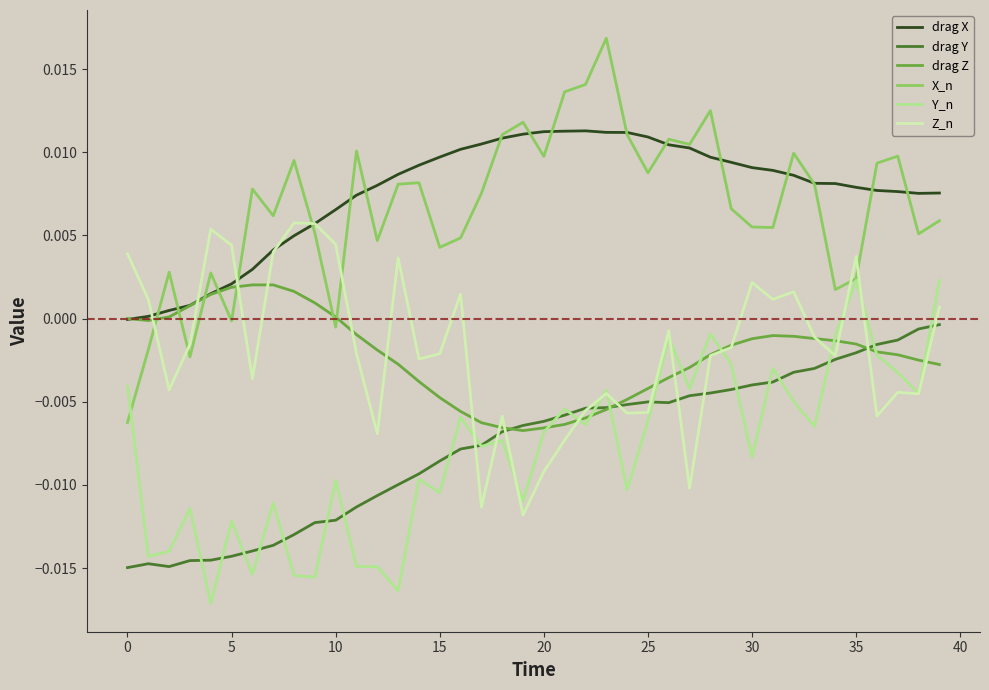

Which series has the largest range (max minus min)?

X_n